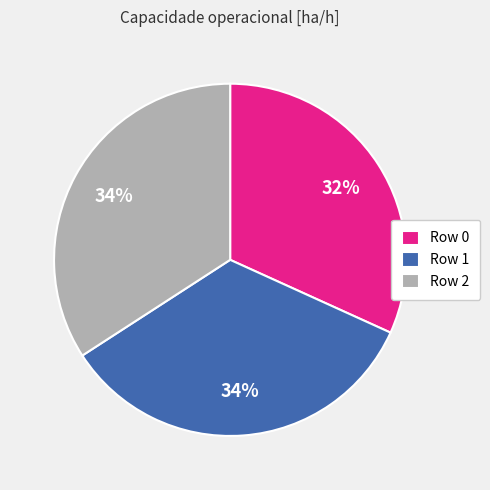

Between Row 0 and Row 1, which is larger?

Row 1